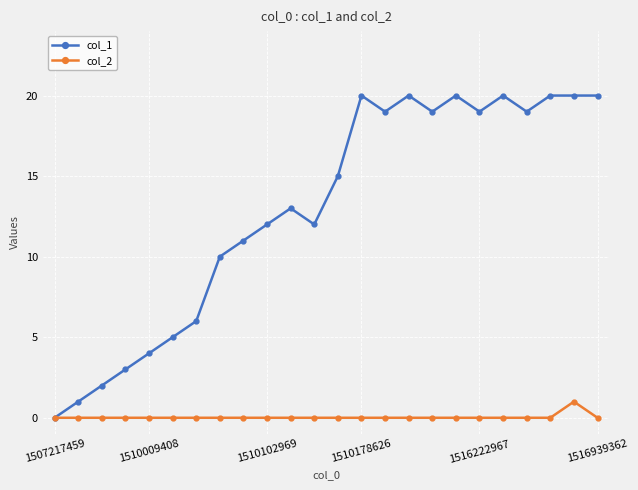

How many lines are shown in the chart?

2